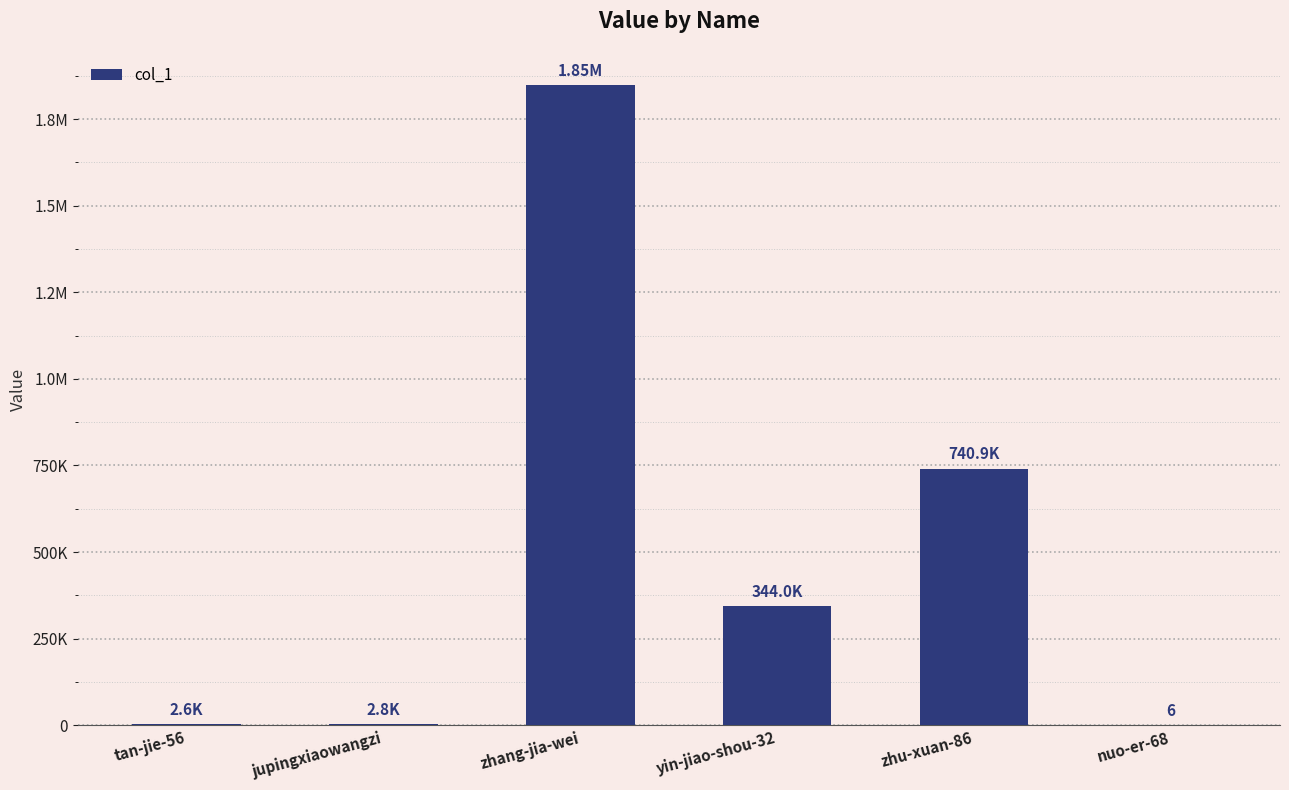

Are the bars horizontal?

No